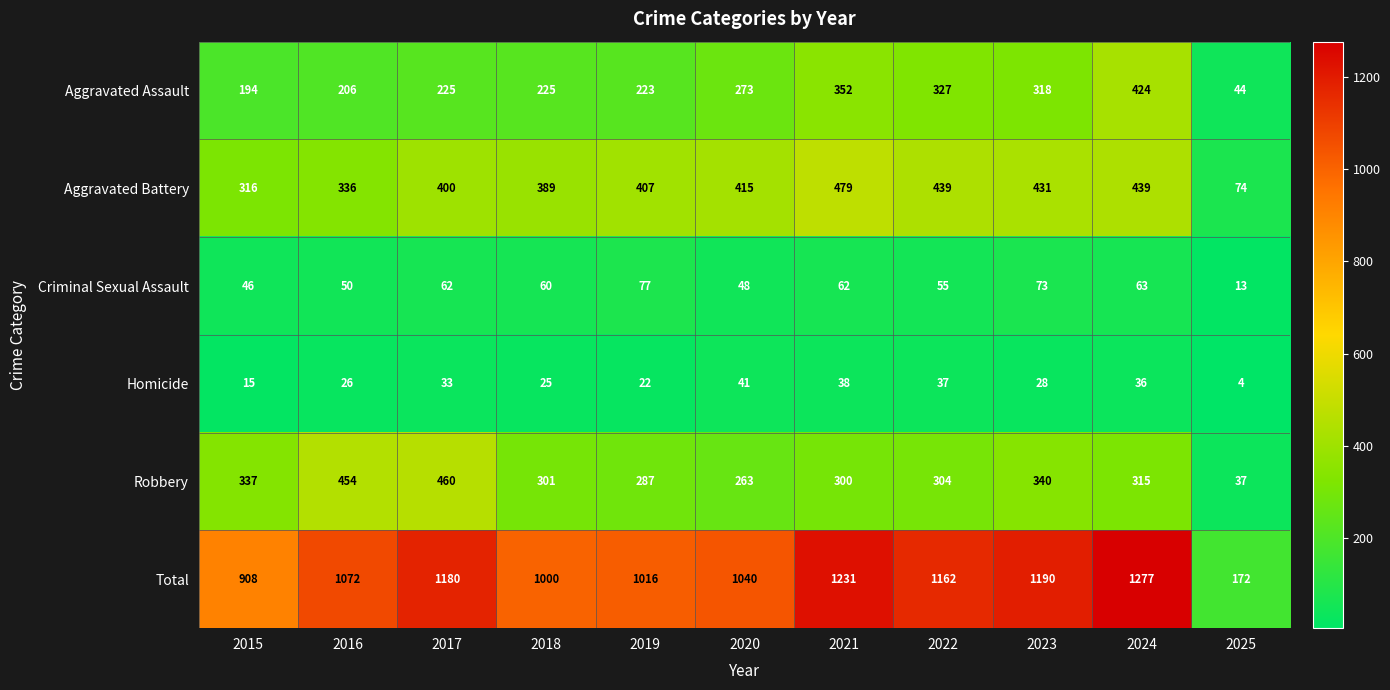

How many distinct data groups are displayed?

6